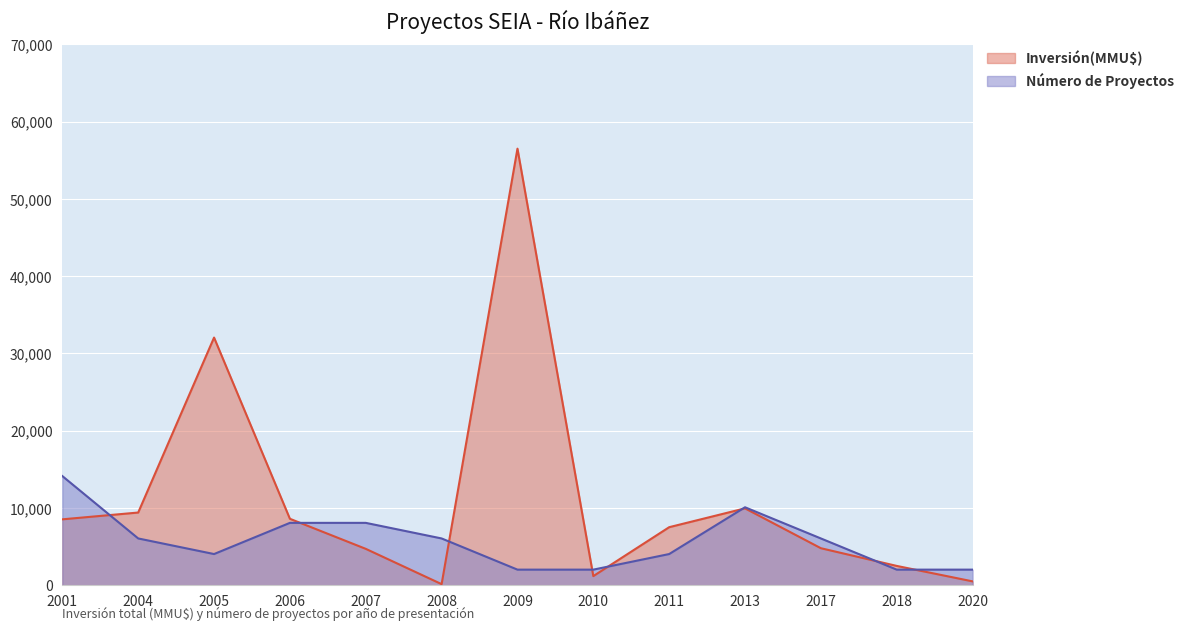

What is the spread (max minus min) of values at 2017?

1263.9